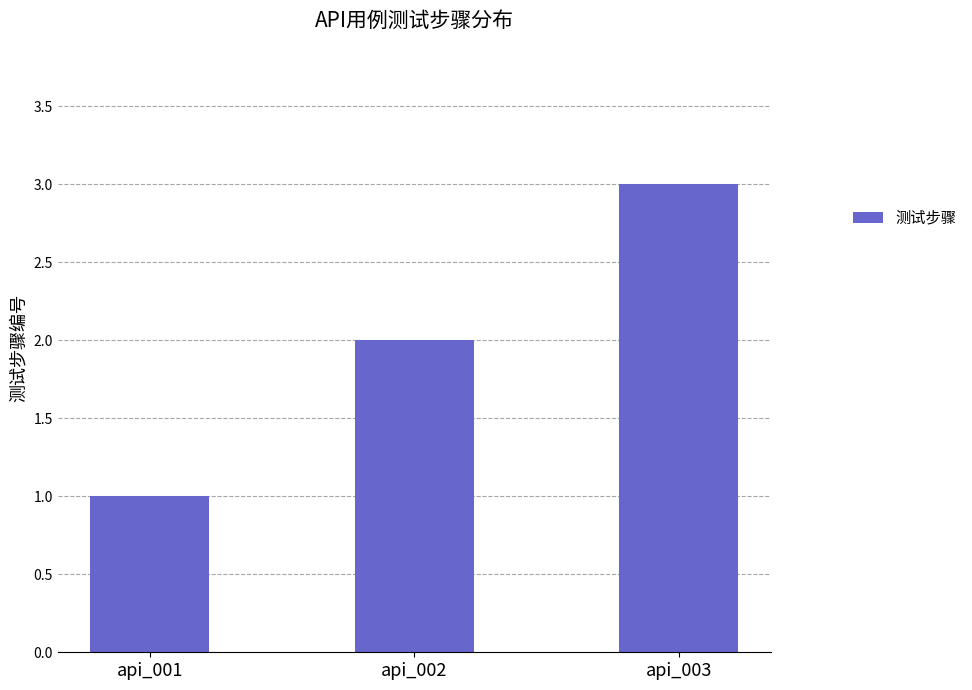

True or false: the data shows 1 at api_002.

False